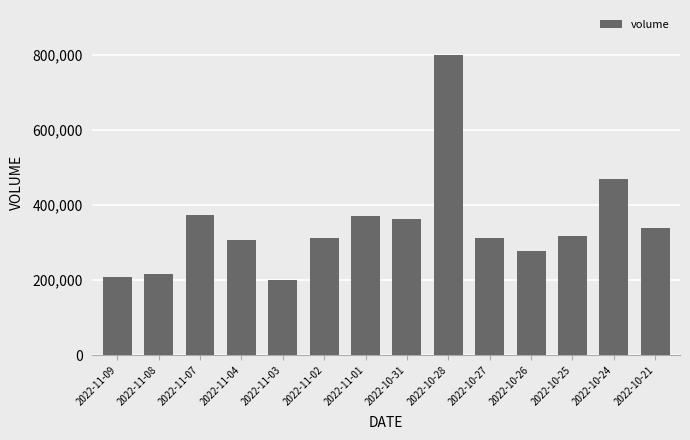

Where is the data nearest to the value 501269?

2022-10-24